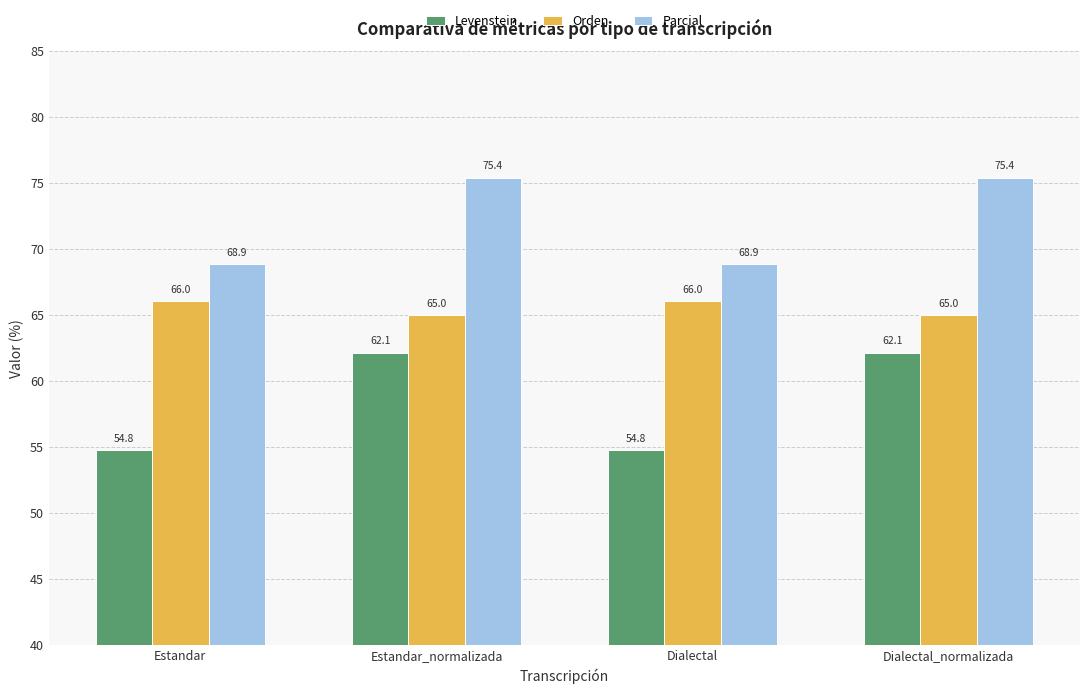

Reading left to right, transcribe all the data shown in this chart.

Levenstein: Estandar=54.8	Estandar_normalizada=62.1	Dialectal=54.8	Dialectal_normalizada=62.1
Orden: Estandar=66.0	Estandar_normalizada=65.0	Dialectal=66.0	Dialectal_normalizada=65.0
Parcial: Estandar=68.9	Estandar_normalizada=75.4	Dialectal=68.9	Dialectal_normalizada=75.4